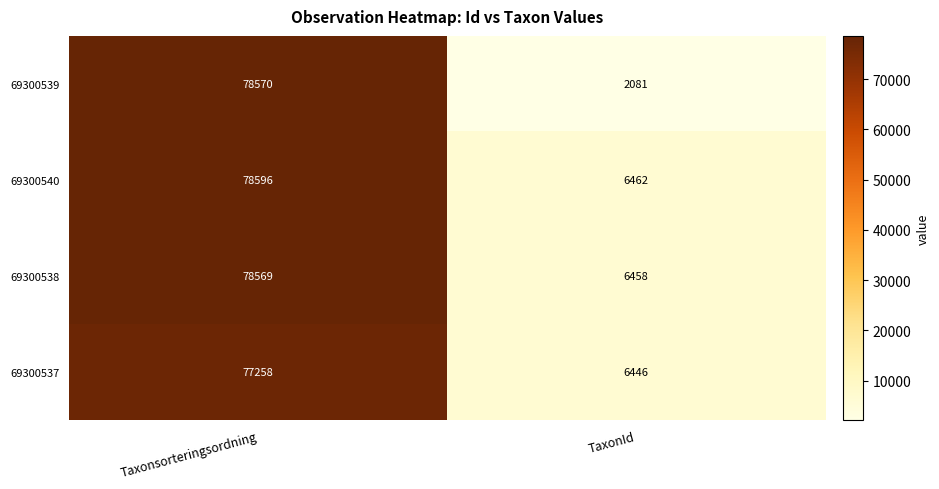

What is the sum of all 69300539 values?

80651